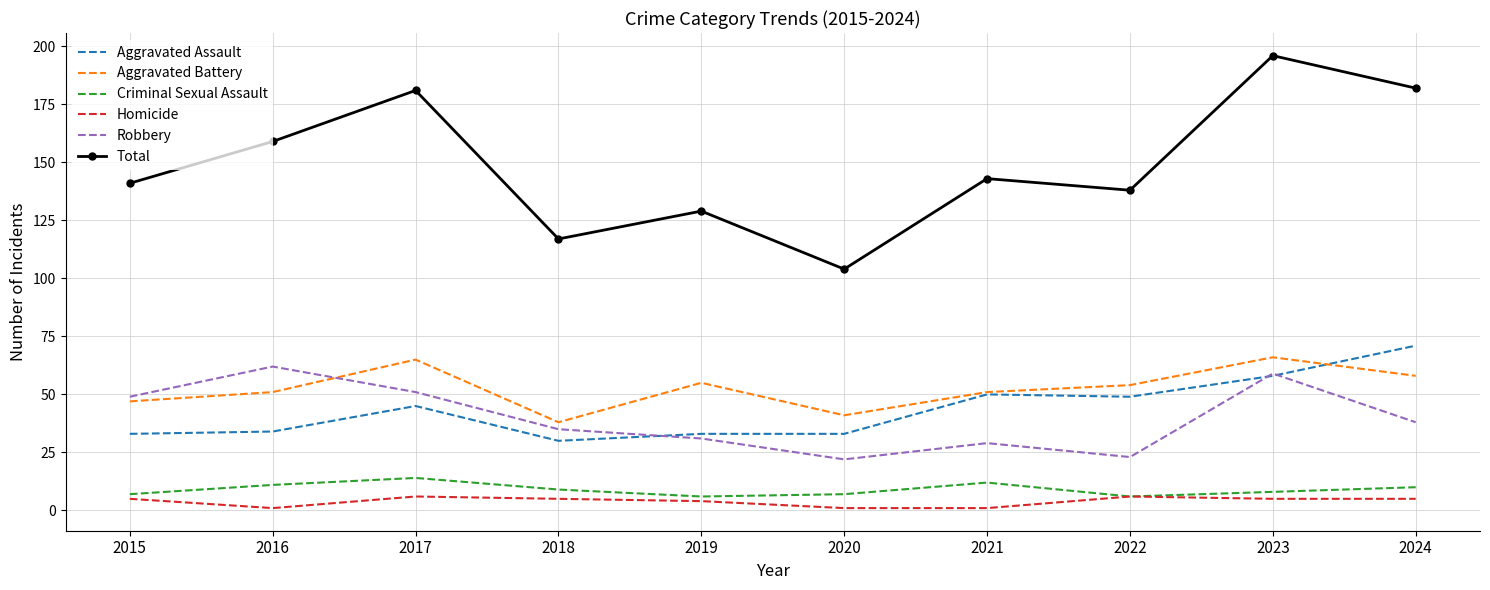

How many categories are shown in the chart?

10